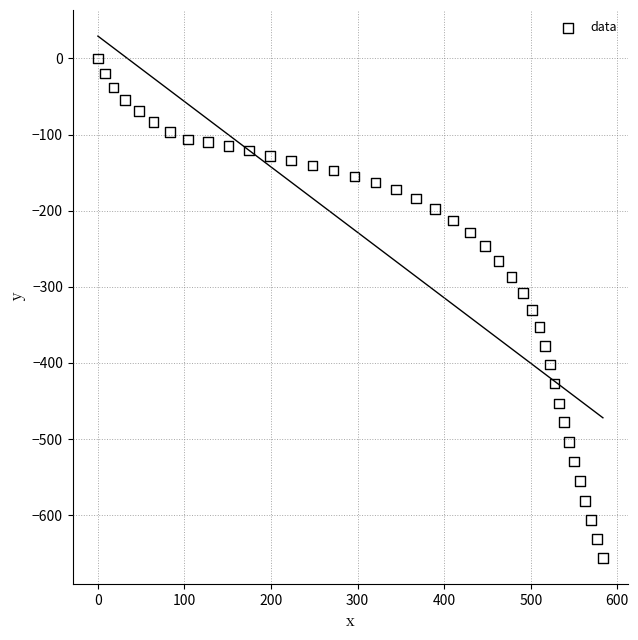

What is the range of X values (max minus min)?

583.3